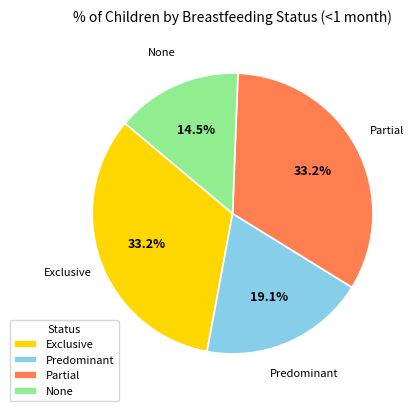

To the nearest percent, what percentage of the pie is Partial?

33%